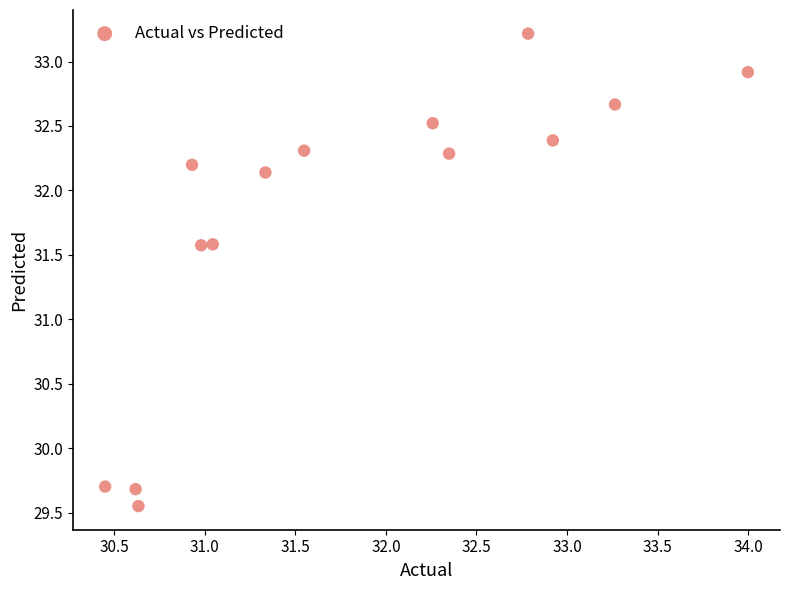

What is the range of X values (max minus min)?

3.5